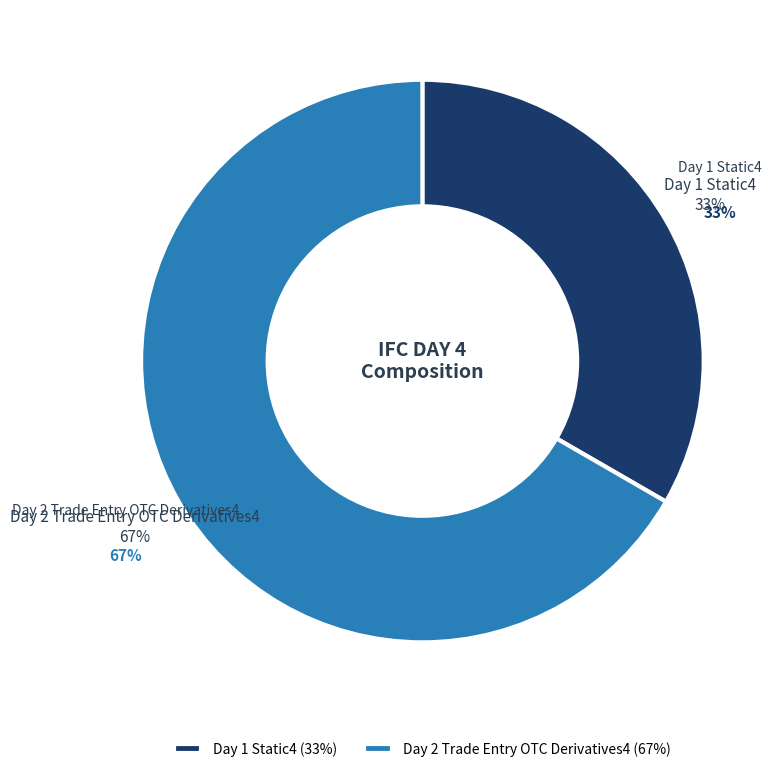

What is the largest slice in the pie chart?

Day 2 Trade Entry OTC Derivatives4